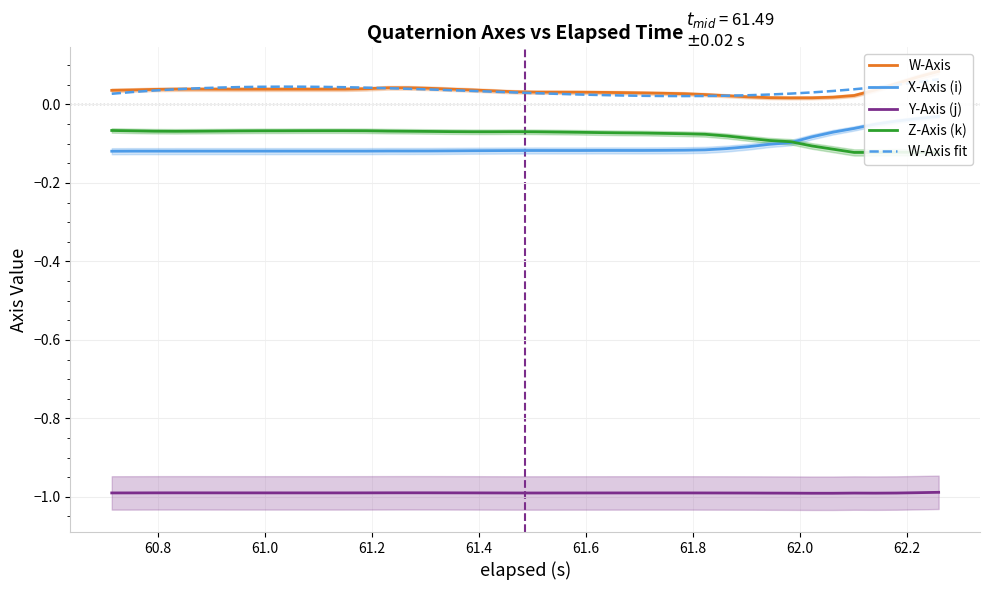

True or false: W-Axis and X-Axis (i) cross at least once.

False